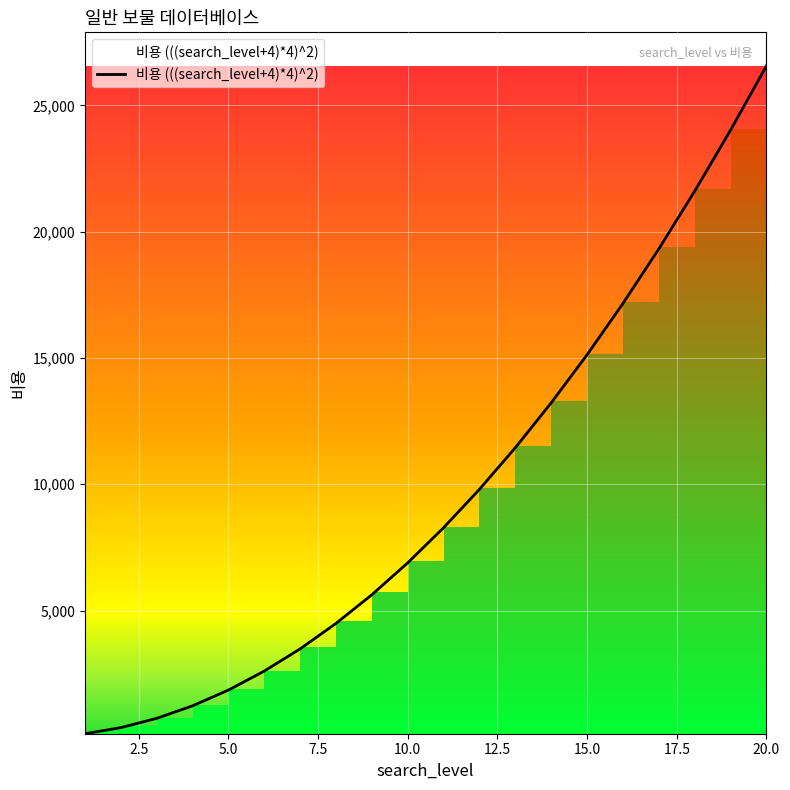

What is the sum of all values?

193940